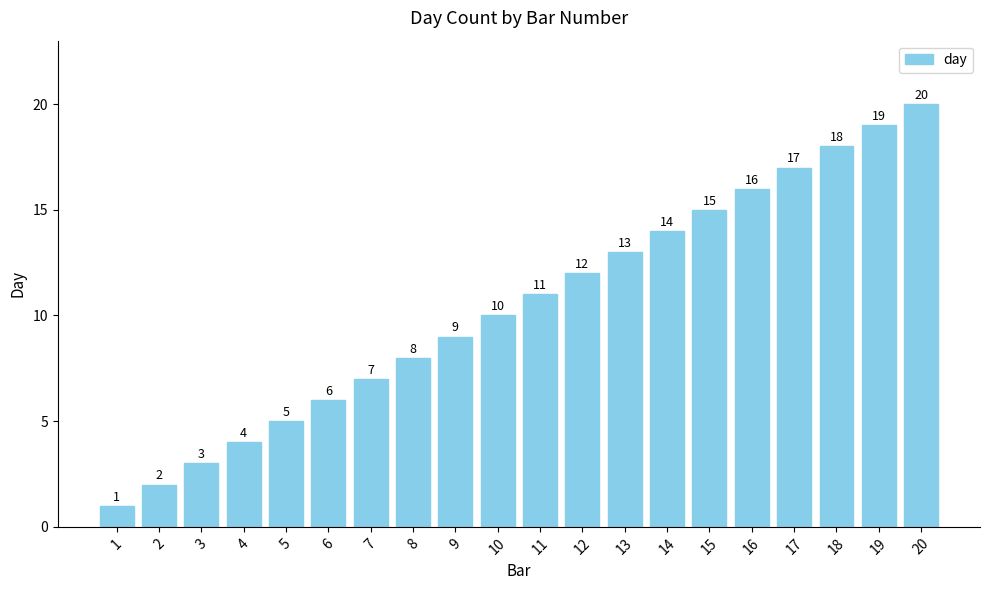

What value does the data have at 8, to the nearest 5?

10